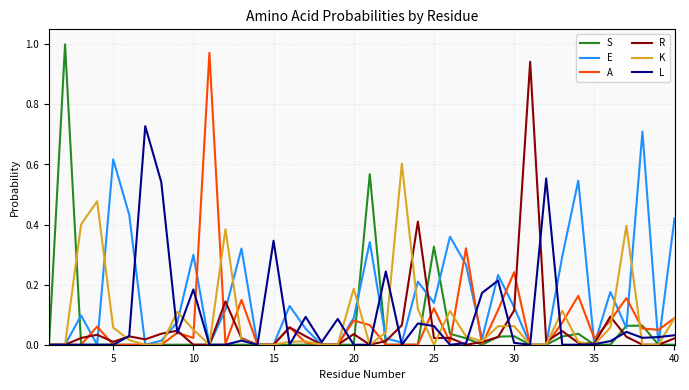

What are all the series names shown in the legend?

S, E, A, R, K, L